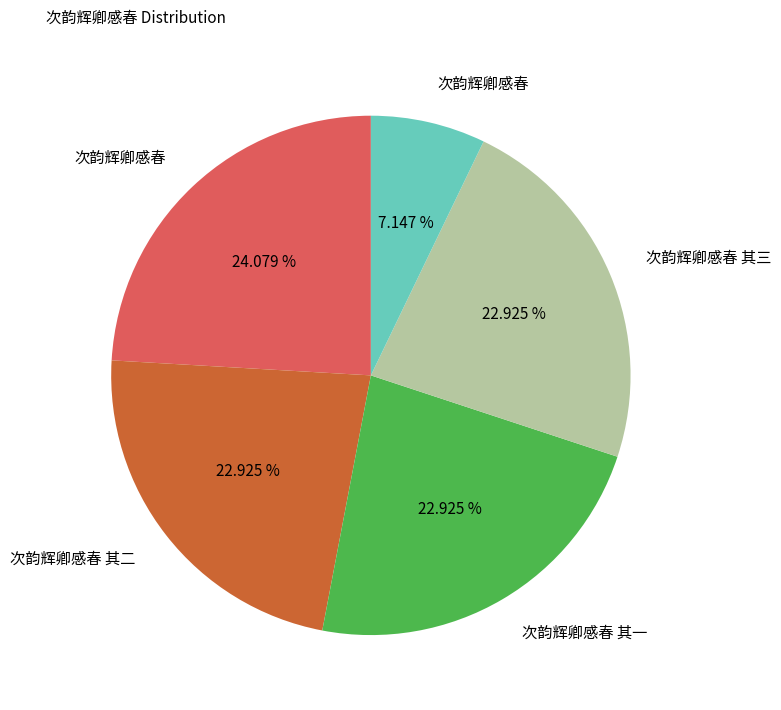

Does any single category account for the majority?

No